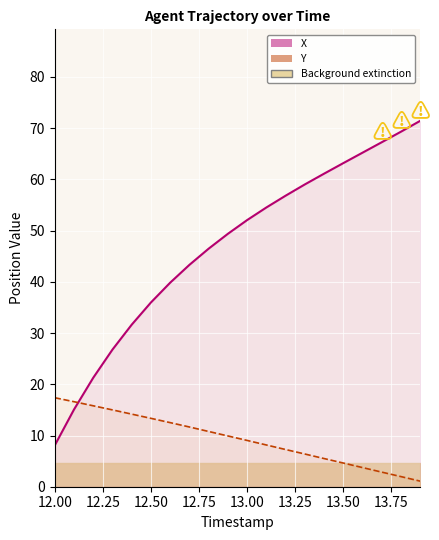

What is the sum of all Y values?

187.8